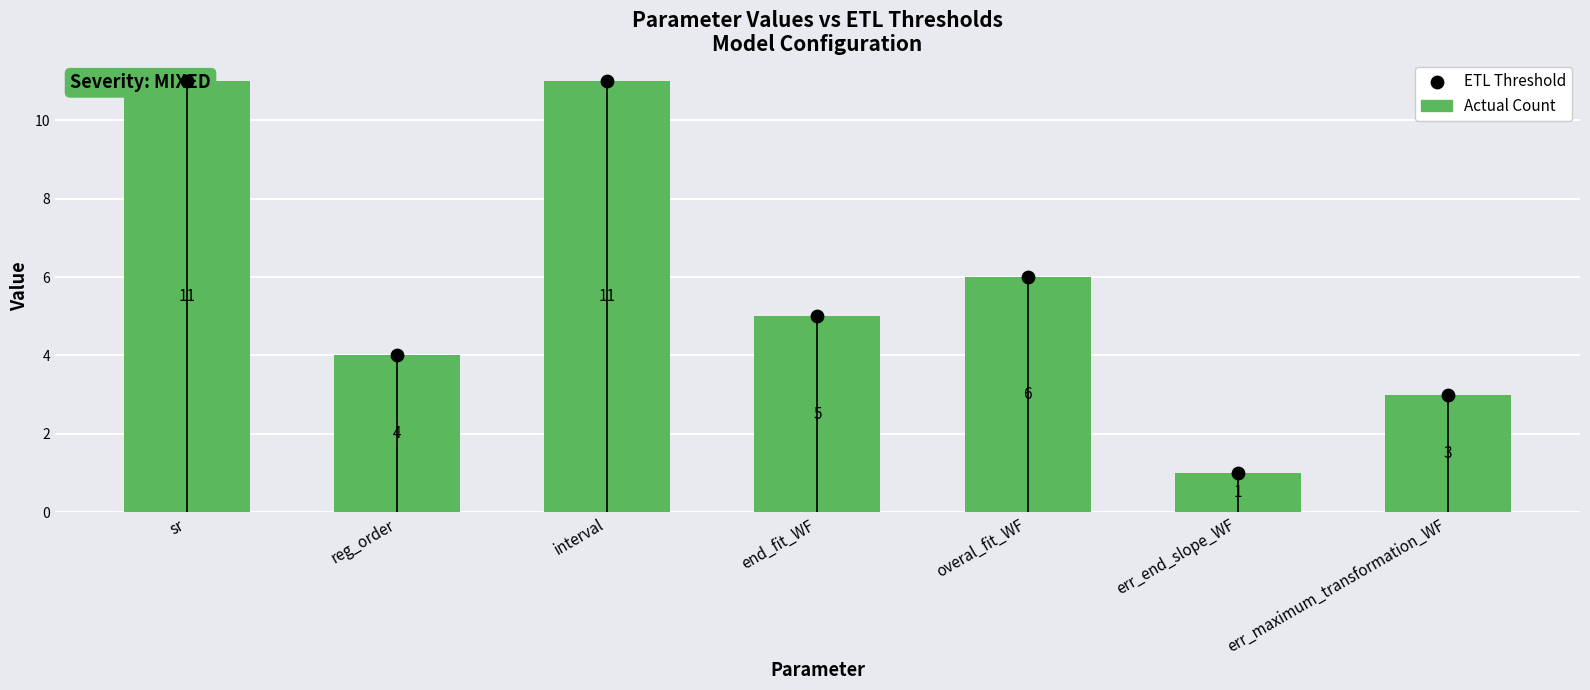

Is the value of ETL Threshold at err_end_slope_WF greater than the value of Actual Count at err_maximum_transformation_WF?

No